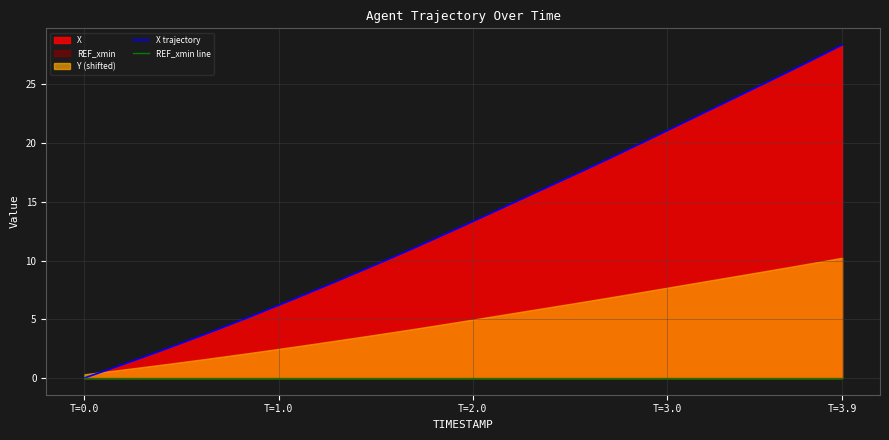

True or false: X trajectory and REF_xmin line cross at least once.

False